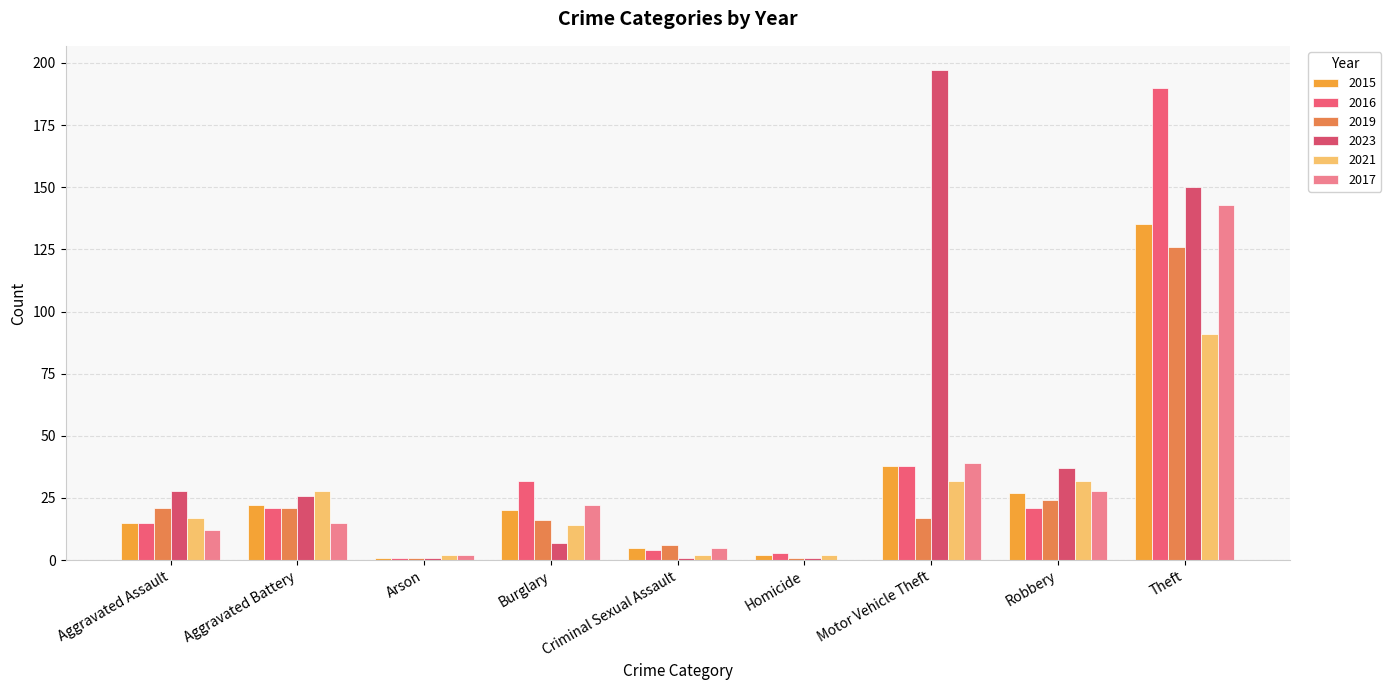

Reading left to right, extract all data points from this chart.

2015: 15	22	1	20	5	2	38	27	135
2016: 15	21	1	32	4	3	38	21	190
2019: 21	21	1	16	6	1	17	24	126
2023: 28	26	1	7	1	1	197	37	150
2021: 17	28	2	14	2	2	32	32	91
2017: 12	15	2	22	5	0	39	28	143